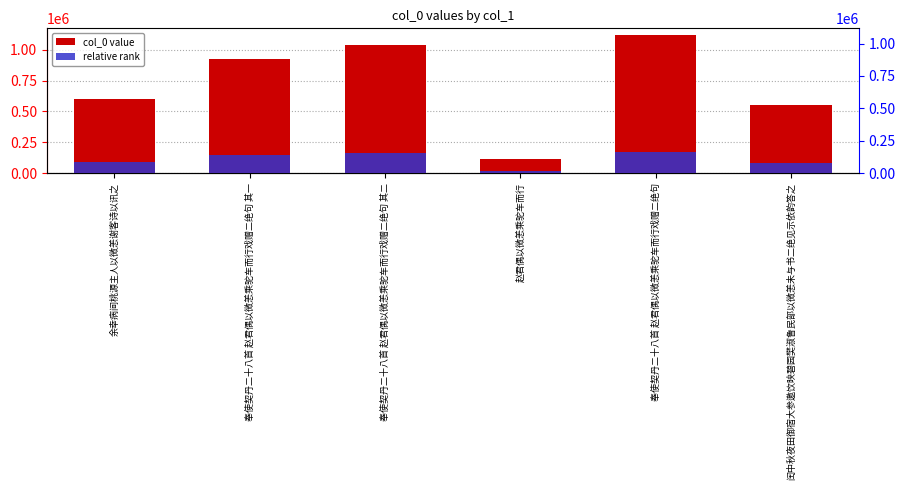

What is the label of the 3rd bar from the right?

赵君偶以微恙乘驼车而行